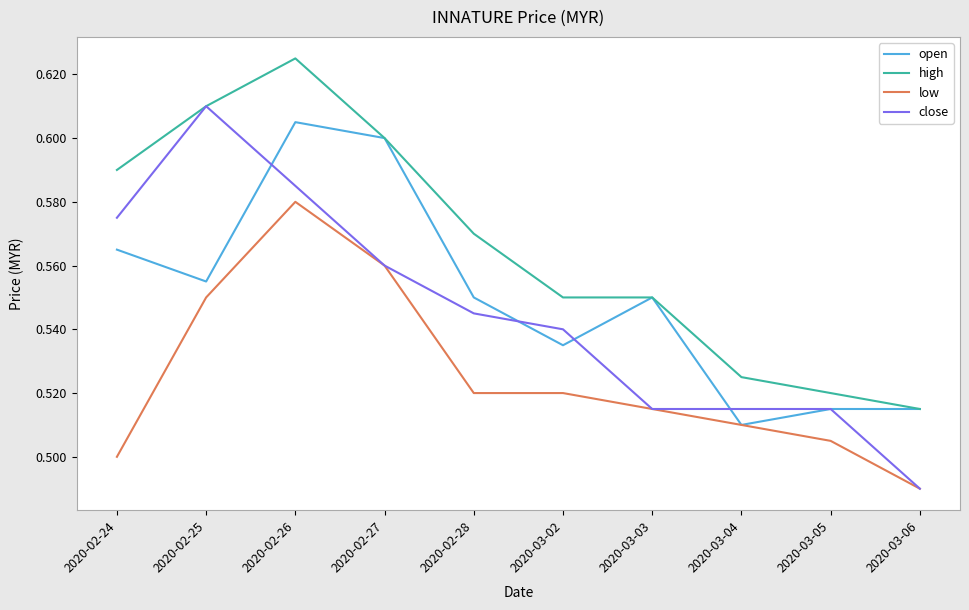

True or false: low and high intersect in this chart.

False